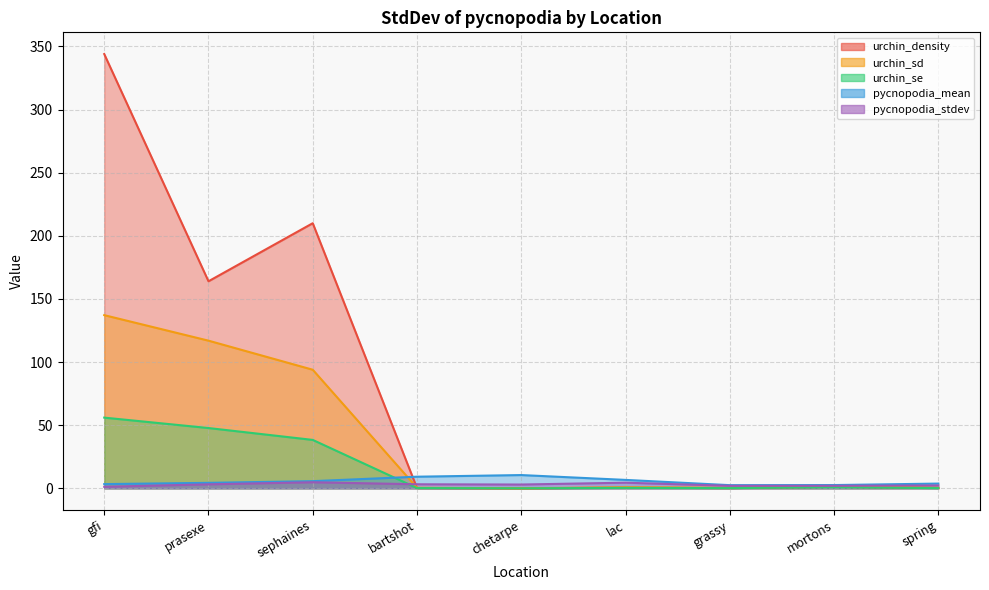

The urchin_sd series shows 0.4 at grassy. True or false?

True